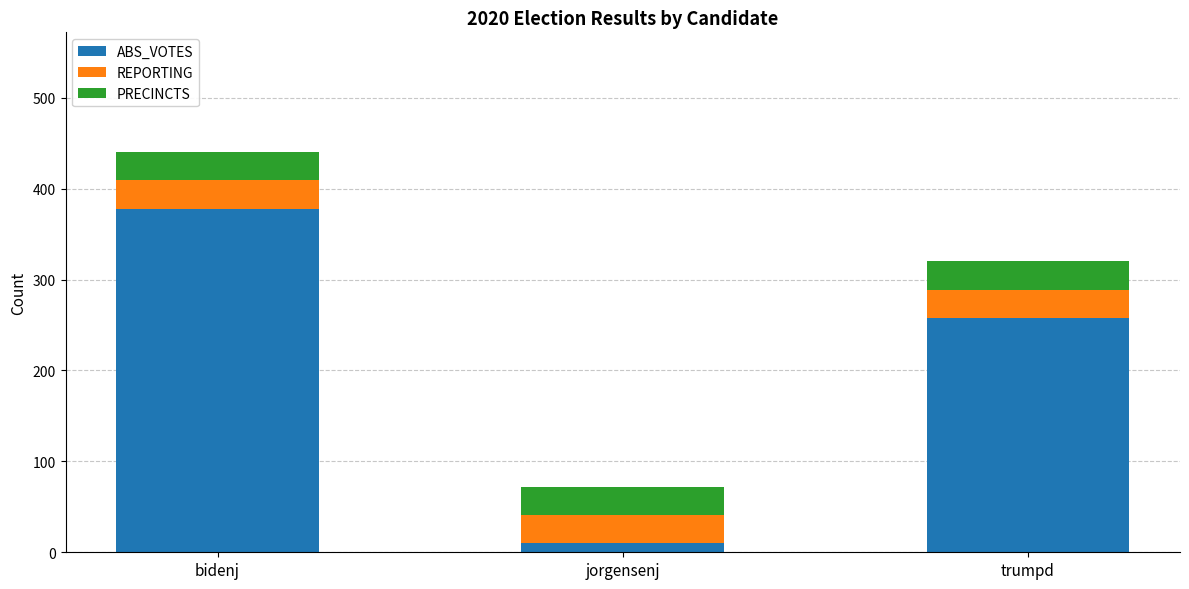

What is the difference between the maximum and second lowest values in the ABS_VOTES series?

120